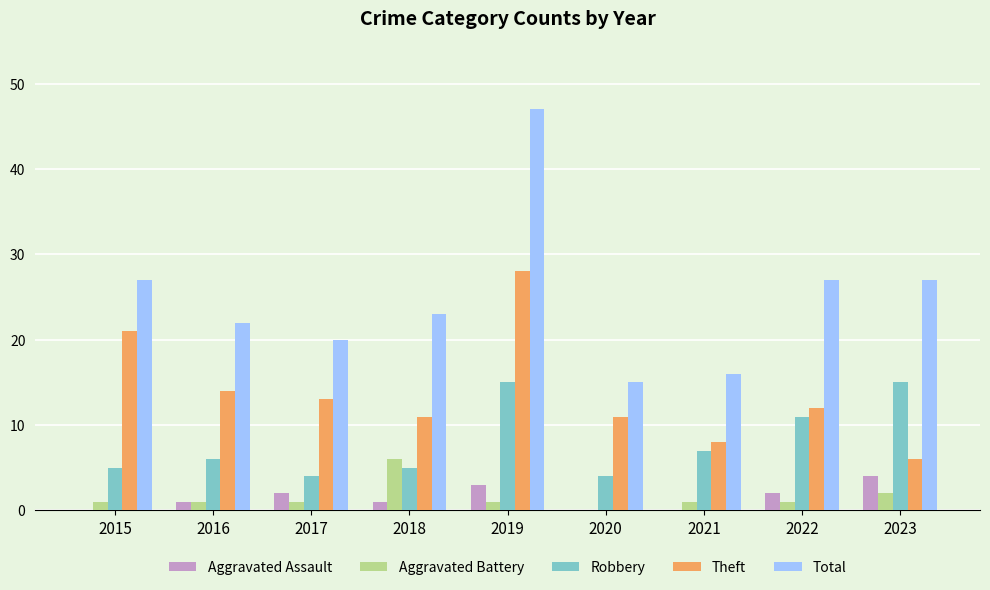

True or false: Theft has a value of 11 at 2021.

False